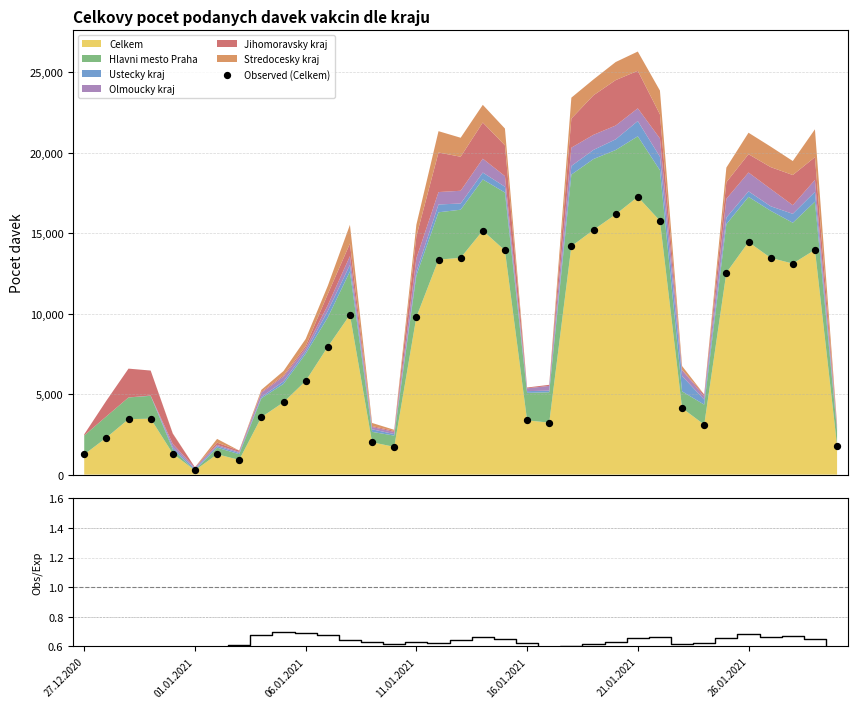

What is the total value across all series at 19?

13919.6